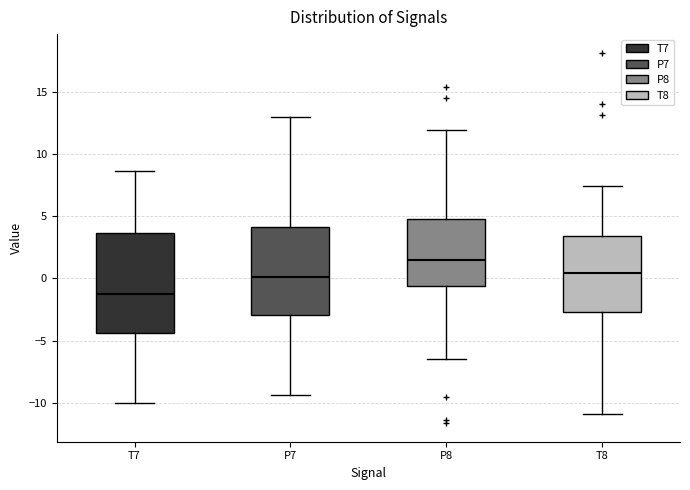

Reading left to right, read every box against the y-axis: the position of its median line, the range the box covers, and the ends of its whiskers. The values are not printed on the chart, so give them approximately, as read against the axis.

T7: median -1.0, box -4.5 to 3.5, whiskers -10.0 to 8.5
P7: median 0.0, box -3.0 to 4.0, whiskers -9.5 to 13.0
P8: median 1.5, box -0.5 to 5.0, whiskers -6.5 to 12.0
T8: median 0.5, box -2.5 to 3.5, whiskers -11.0 to 7.5